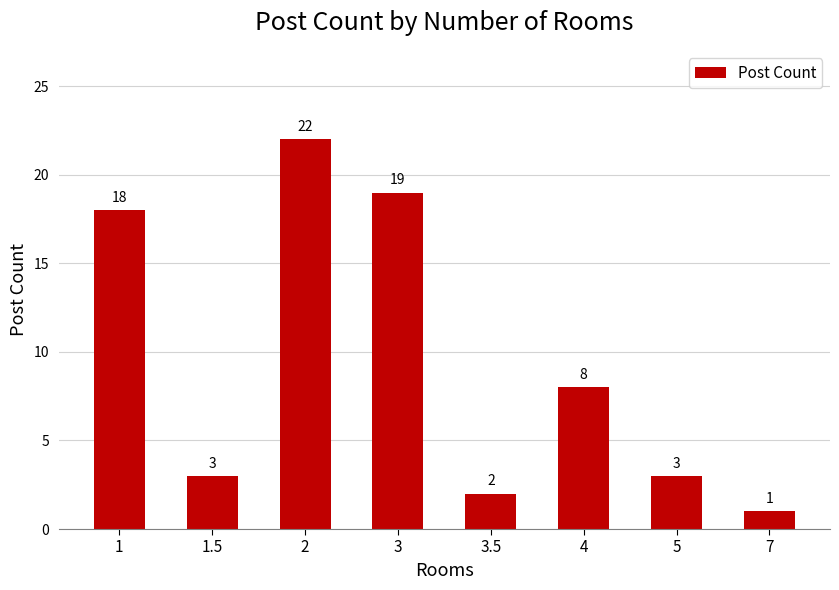

The chart shows a value of 11 at 4. True or false?

False